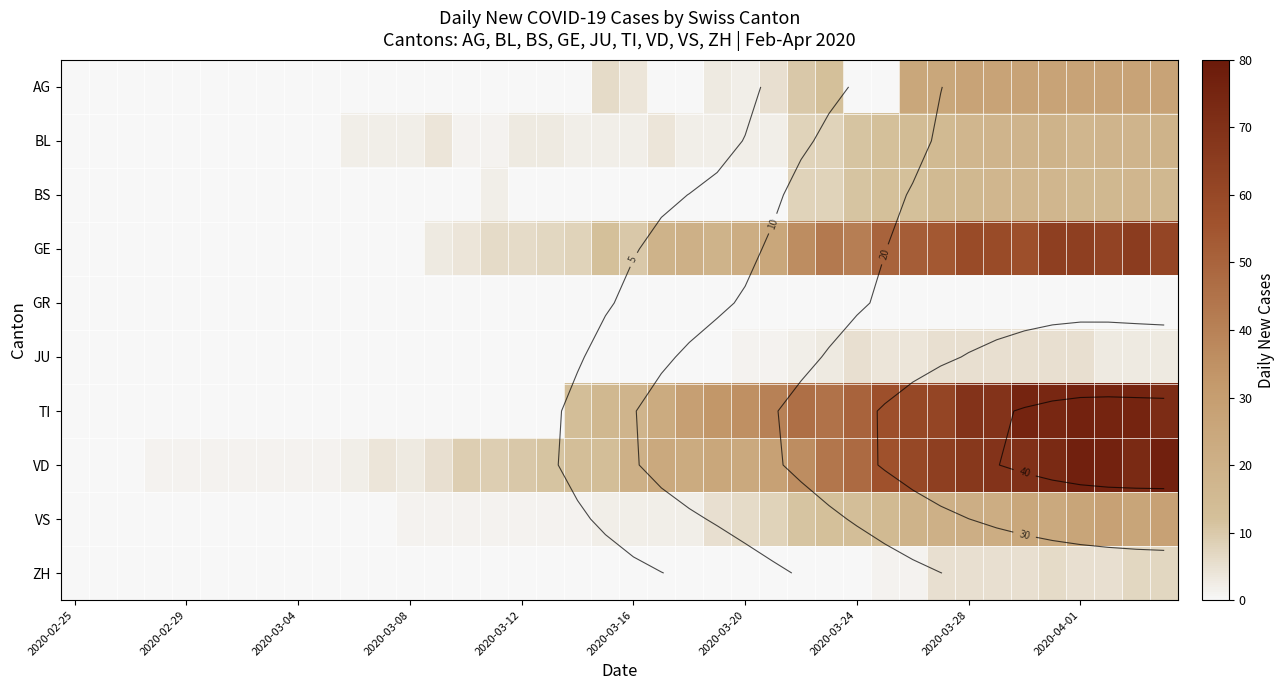

Rank the series by their maximum value, from highest to lowest.

VD, TI, GE, VS, AG, BL, BS, ZH, JU, GR